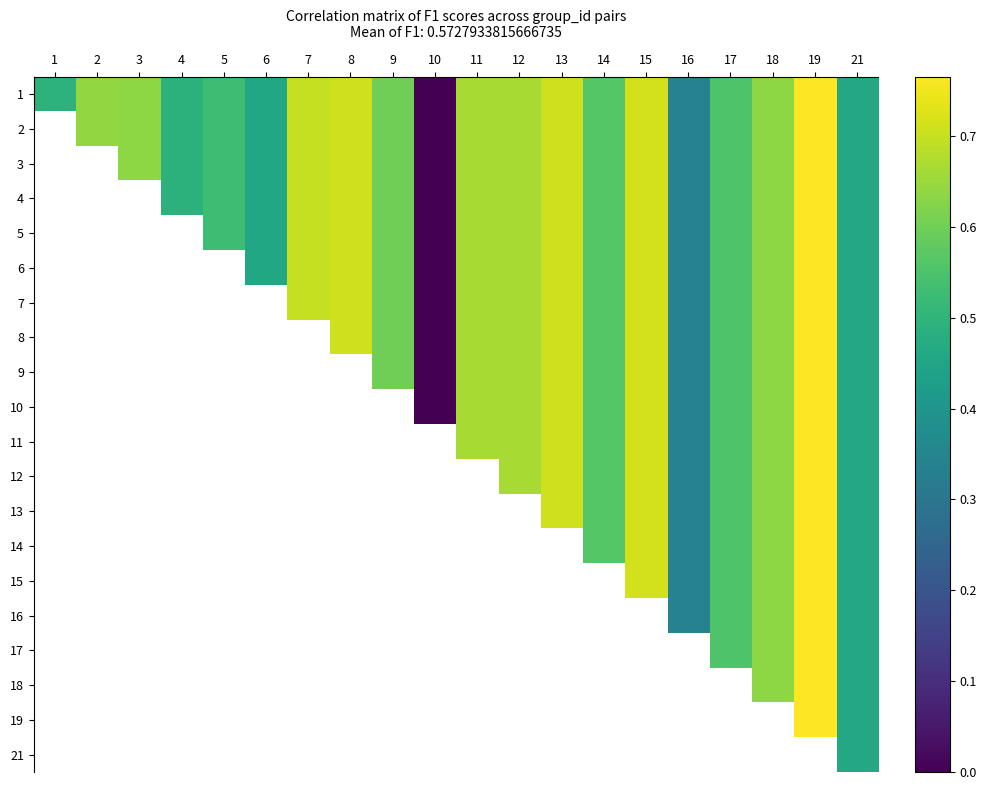

At how many categories does at least one series exceed 0?

19